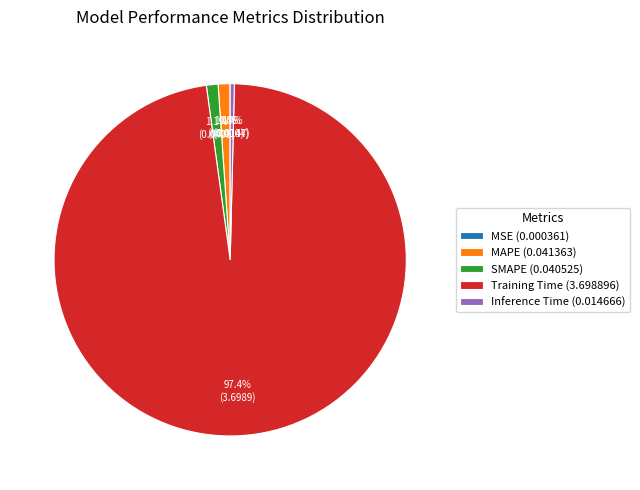

Does MAPE represent more than half of the total?

No